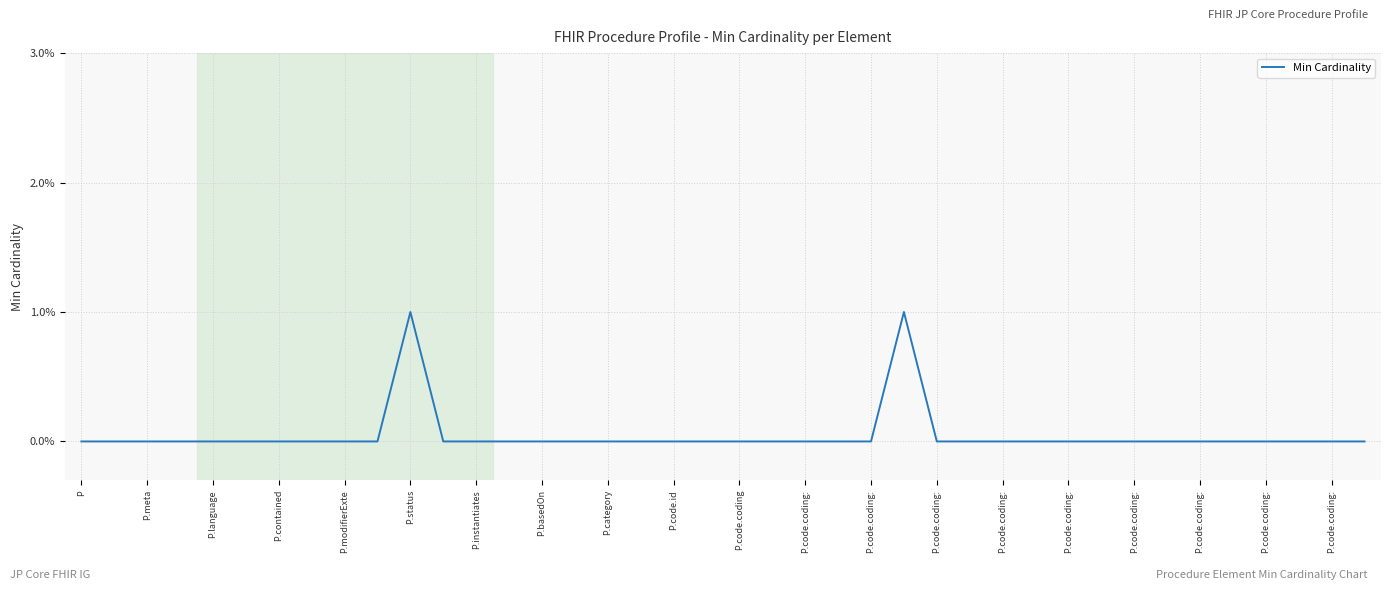

Which category has the lowest value across all series?

P